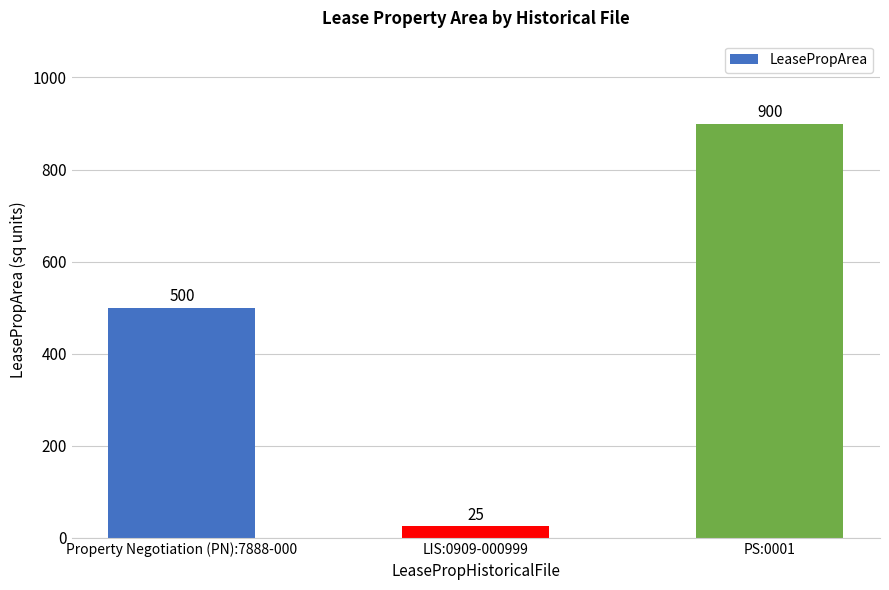

How many series are shown in this chart?

1